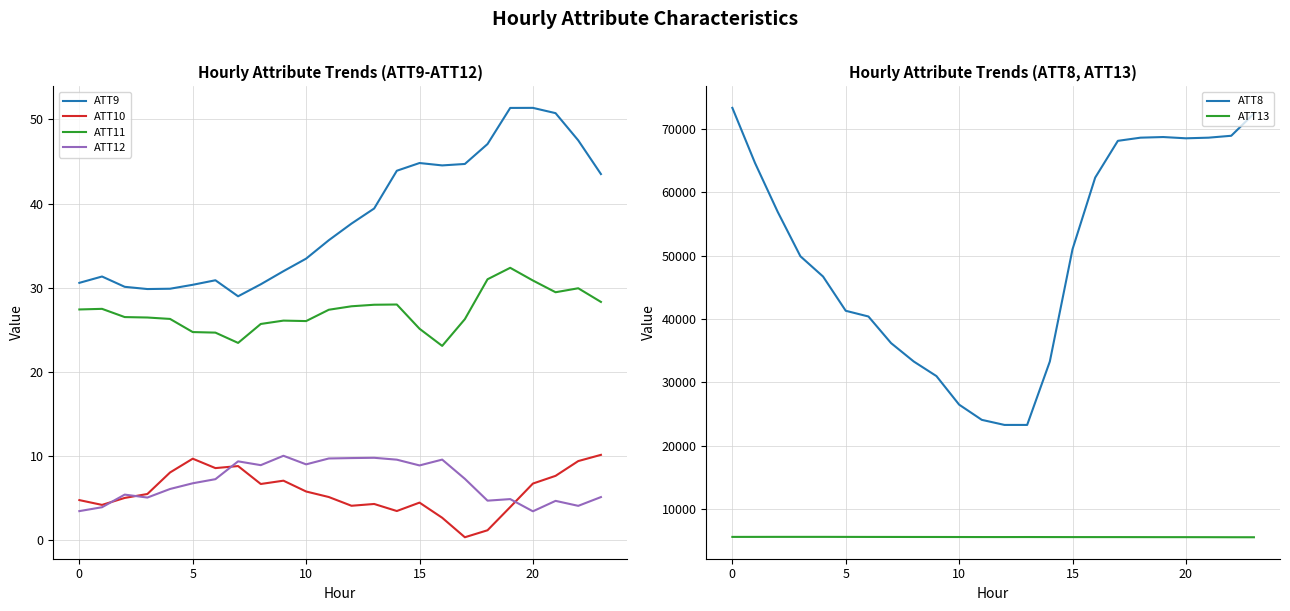

True or false: ATT13 and ATT8 cross at least once.

False